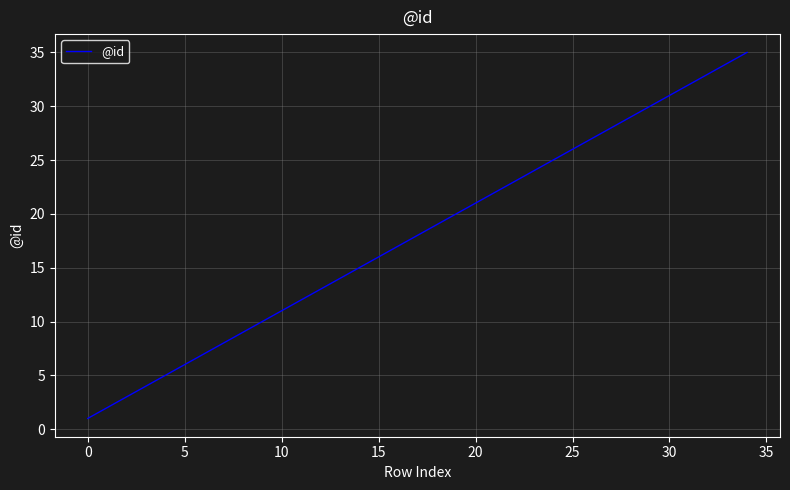

What is the difference between the maximum and minimum values?

34